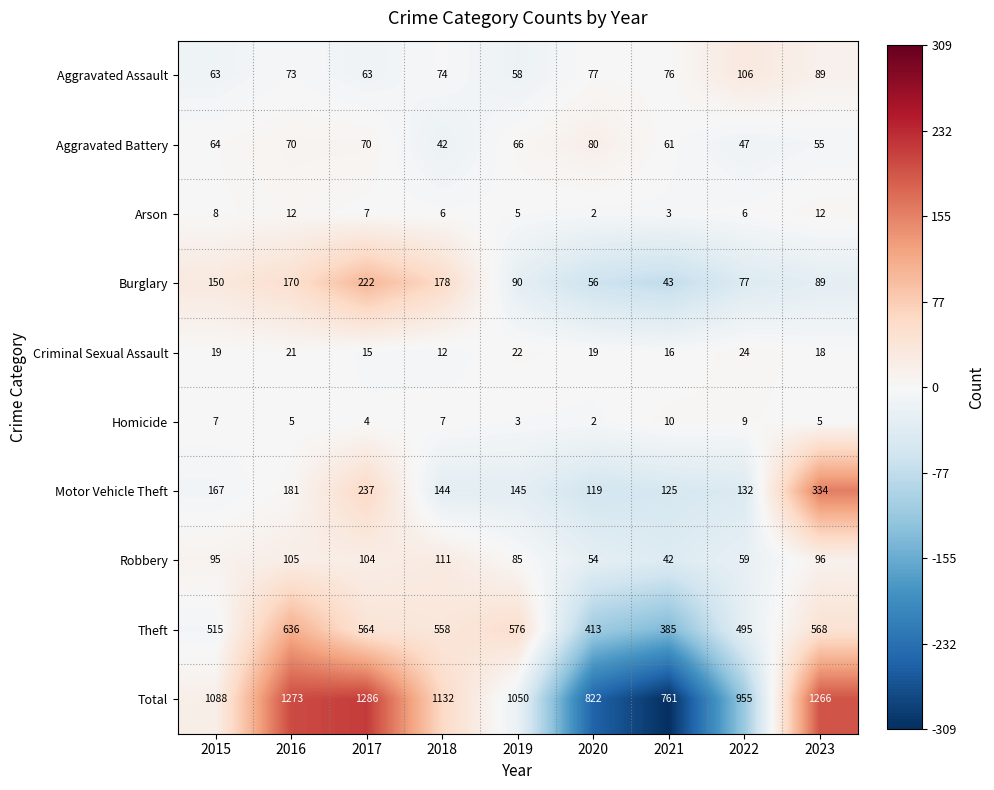

Which series changed the most between 2015 and 2020?

Total